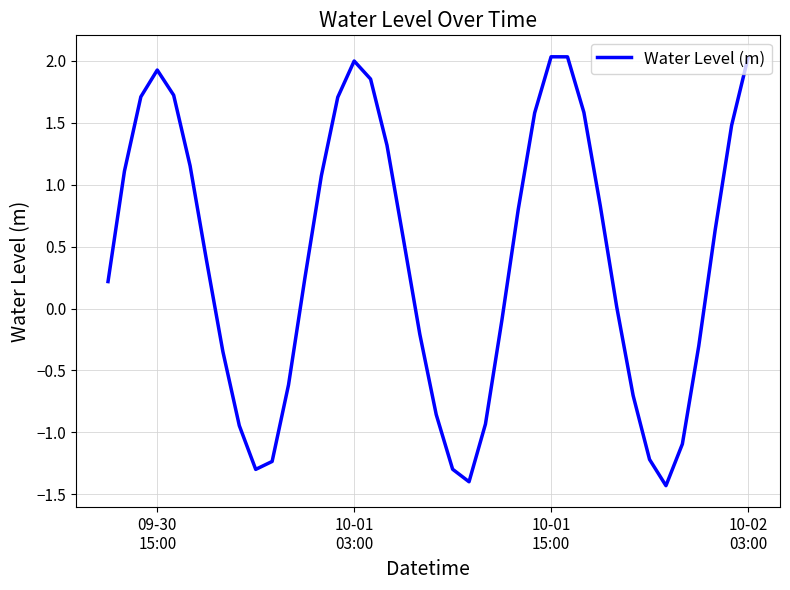

What is the difference between the maximum and minimum values?

3.5